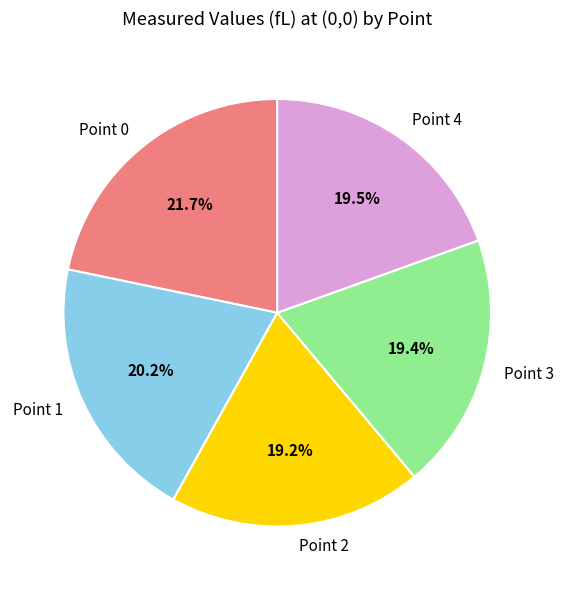

Approximately how many times larger is the value at Point 0 compared to Point 3?

1.1